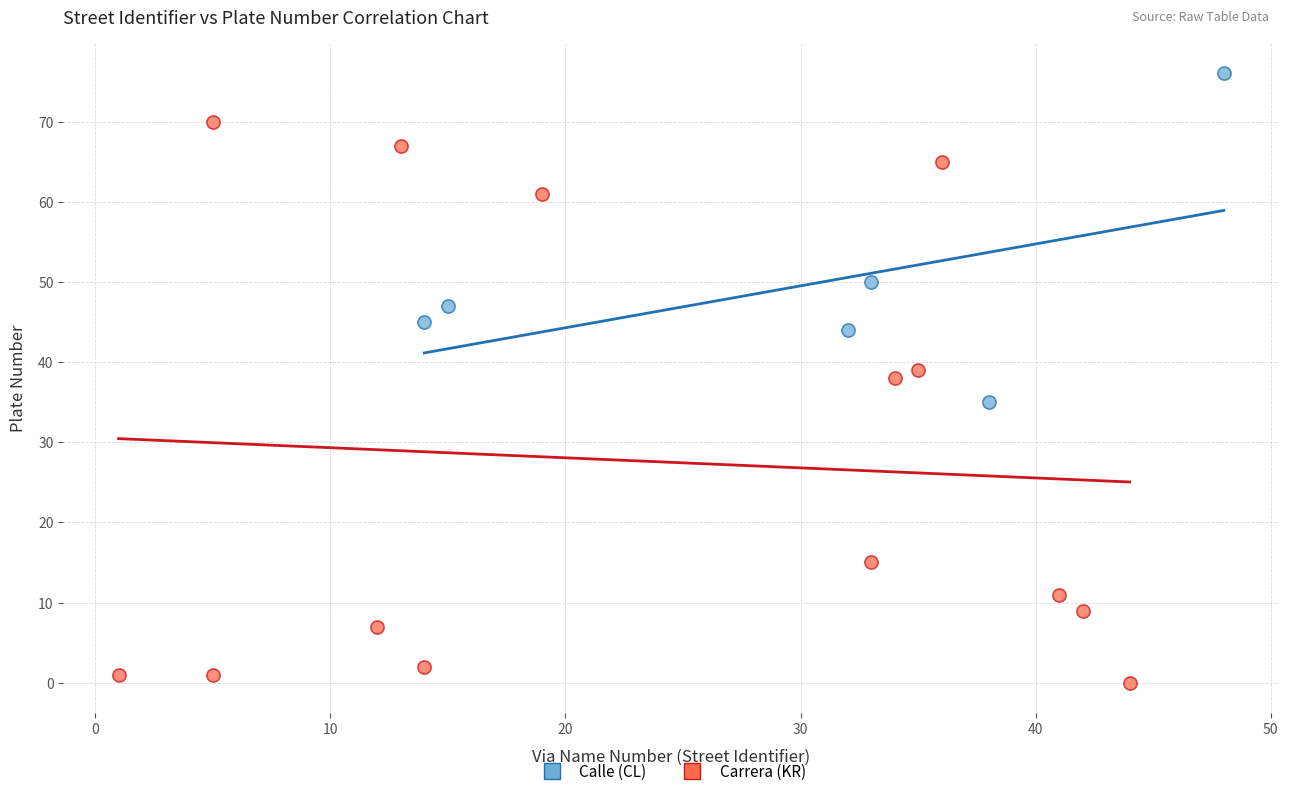

Which series reaches the minimum Y coordinate?

Carrera (KR)